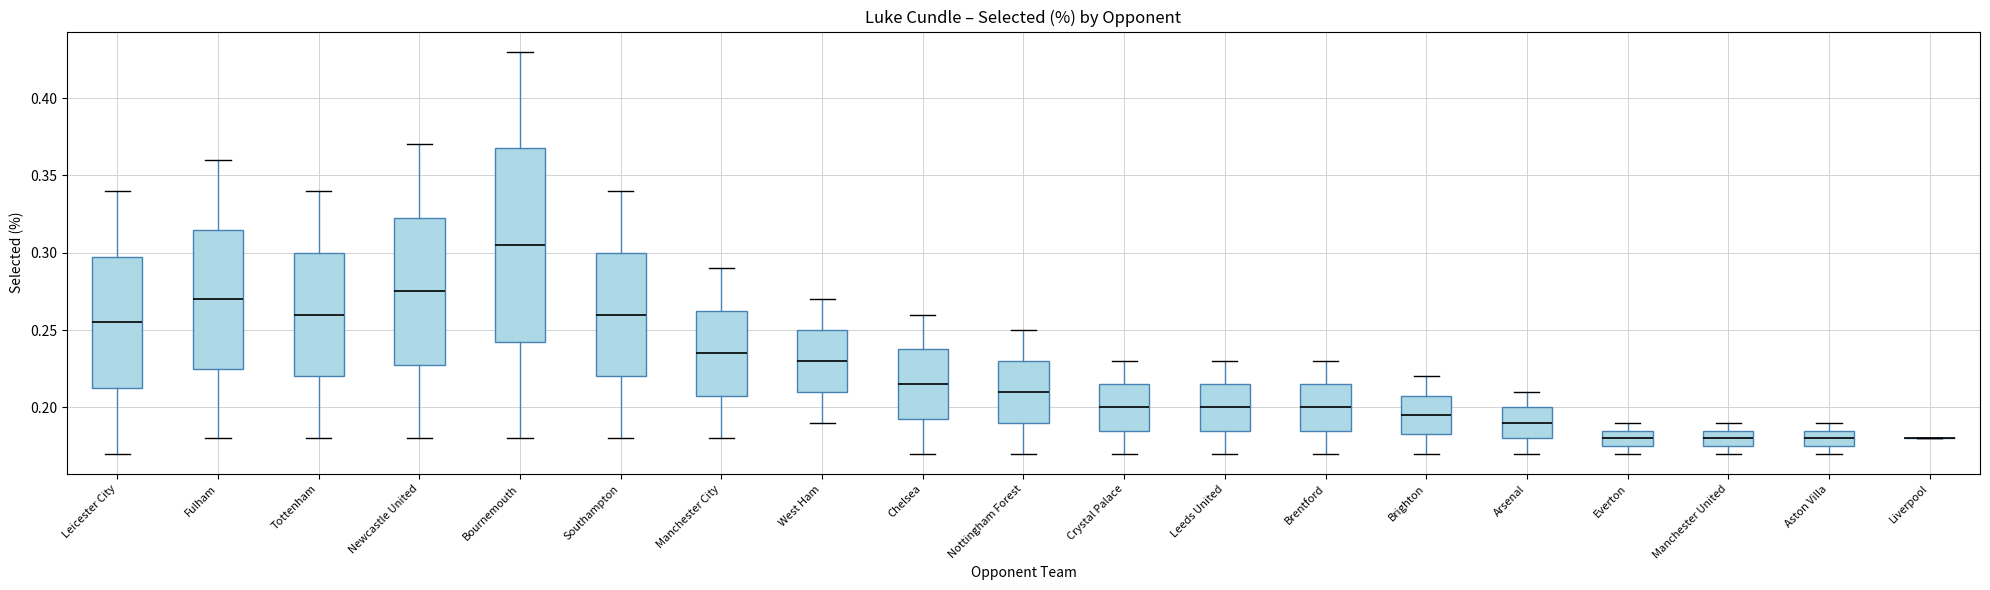

Reading left to right, transcribe this box plot: for each box, give where its median line is, the range the box spans, and where its two whiskers end, as read against the y-axis. The values are not printed on the chart, so give them approximately, as read against the axis.

Leicester City: median 0.255, box 0.215 to 0.300, whiskers 0.170 to 0.340
Fulham: median 0.270, box 0.225 to 0.315, whiskers 0.180 to 0.360
Tottenham: median 0.260, box 0.220 to 0.300, whiskers 0.180 to 0.340
Newcastle United: median 0.275, box 0.230 to 0.325, whiskers 0.180 to 0.370
Bournemouth: median 0.305, box 0.245 to 0.370, whiskers 0.180 to 0.430
Southampton: median 0.260, box 0.220 to 0.300, whiskers 0.180 to 0.340
Manchester City: median 0.235, box 0.210 to 0.265, whiskers 0.180 to 0.290
West Ham: median 0.230, box 0.210 to 0.250, whiskers 0.190 to 0.270
Chelsea: median 0.215, box 0.195 to 0.240, whiskers 0.170 to 0.260
Nottingham Forest: median 0.210, box 0.190 to 0.230, whiskers 0.170 to 0.250
Crystal Palace: median 0.200, box 0.185 to 0.215, whiskers 0.170 to 0.230
Leeds United: median 0.200, box 0.185 to 0.215, whiskers 0.170 to 0.230
Brentford: median 0.200, box 0.185 to 0.215, whiskers 0.170 to 0.230
Brighton: median 0.195, box 0.185 to 0.210, whiskers 0.170 to 0.220
Arsenal: median 0.190, box 0.180 to 0.200, whiskers 0.170 to 0.210
Everton: median 0.180, box 0.175 to 0.185, whiskers 0.170 to 0.190
Manchester United: median 0.180, box 0.175 to 0.185, whiskers 0.170 to 0.190
Aston Villa: median 0.180, box 0.175 to 0.185, whiskers 0.170 to 0.190
Liverpool: box collapsed to a line at 0.180, whiskers 0.180 to 0.180